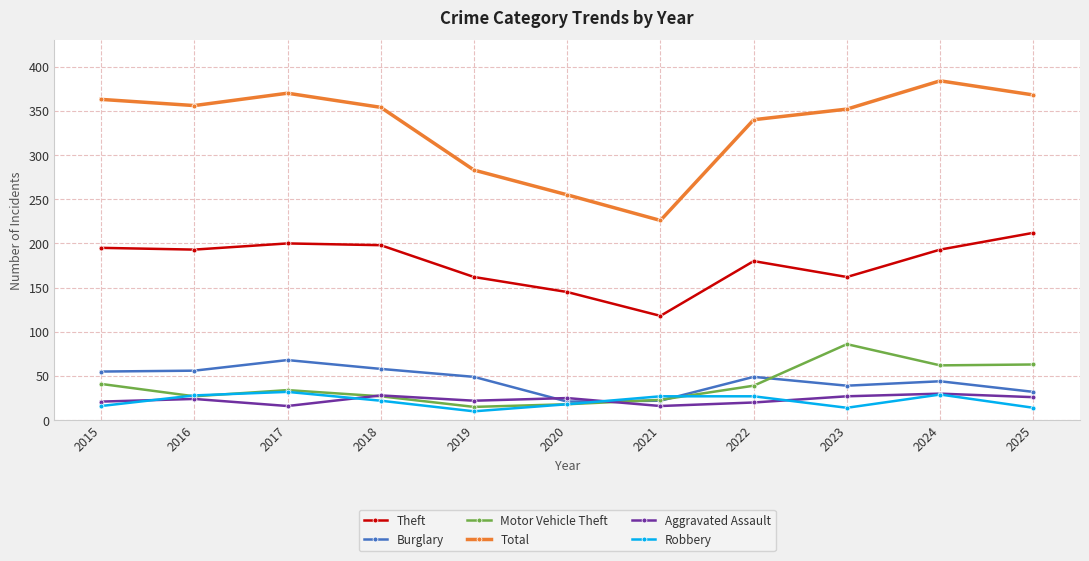

Does the chart have visible grid lines?

Yes